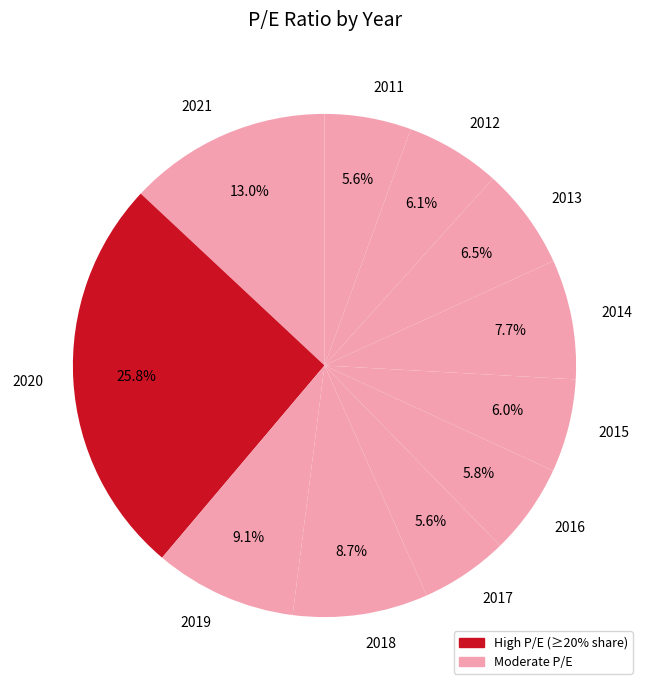

To the nearest percent, what is the average slice percentage?

9%